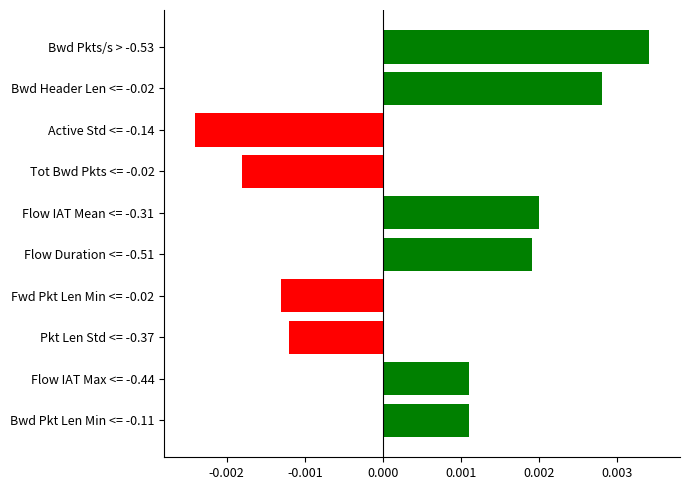

Which category has the highest value across all series?

Bwd Pkts/s > -0.53